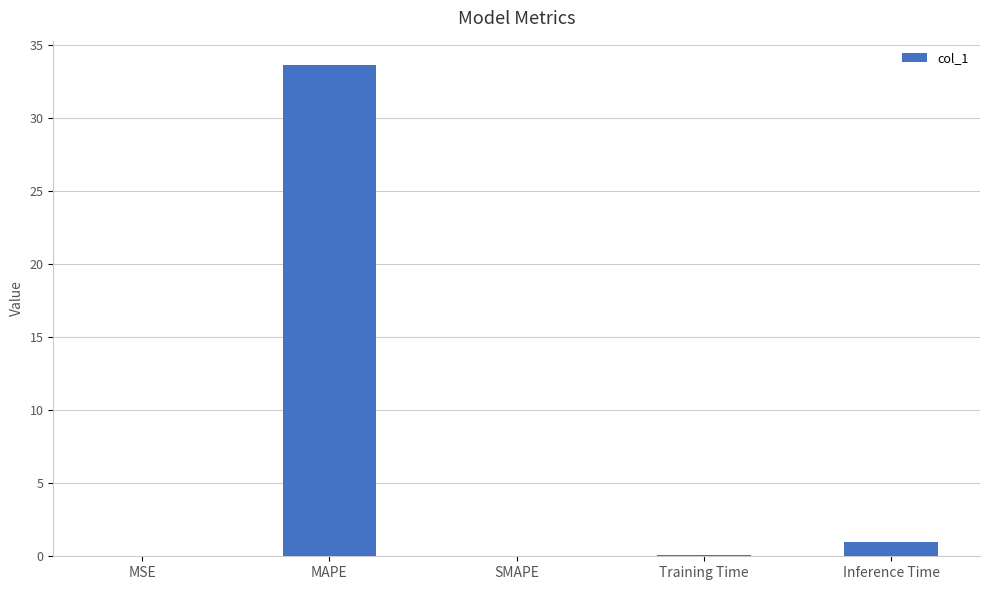

Which has a higher value, MAPE or MSE?

MAPE